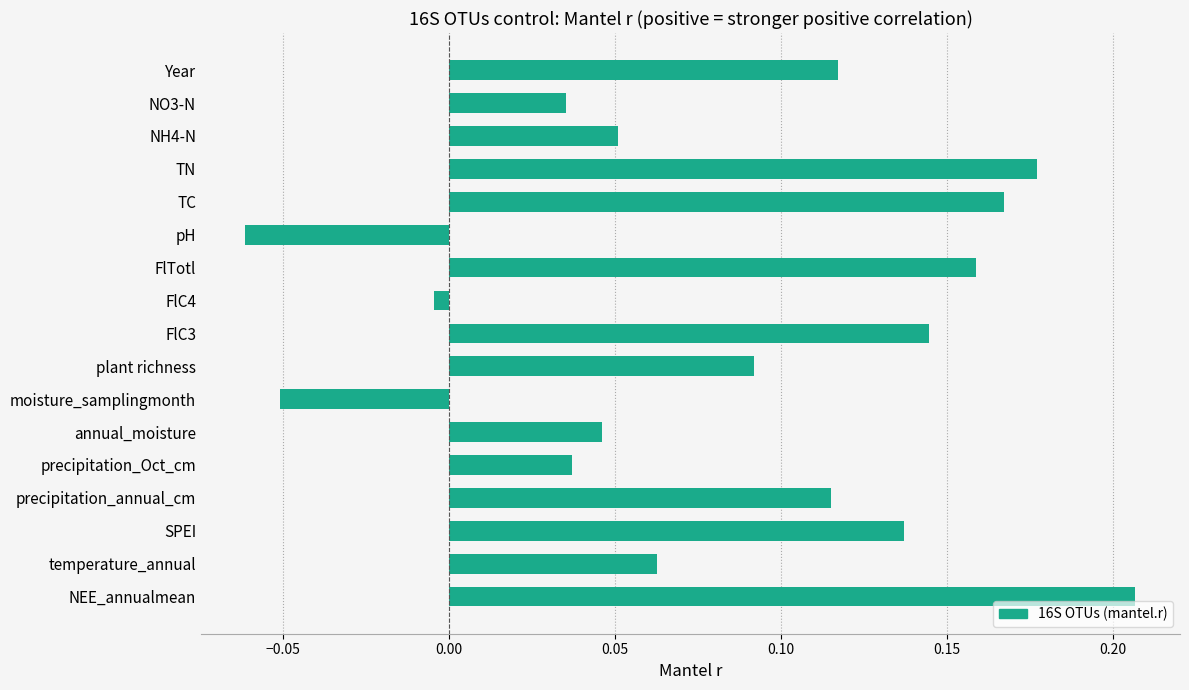

Where is the data nearest to the value 0?

FlC4